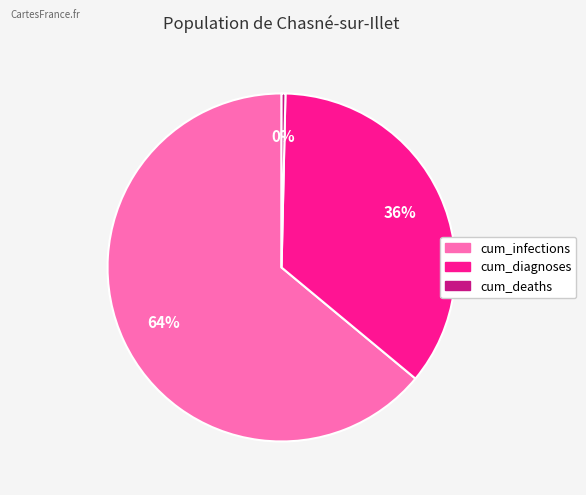

Does cum_deaths account for over 50% of the chart?

No